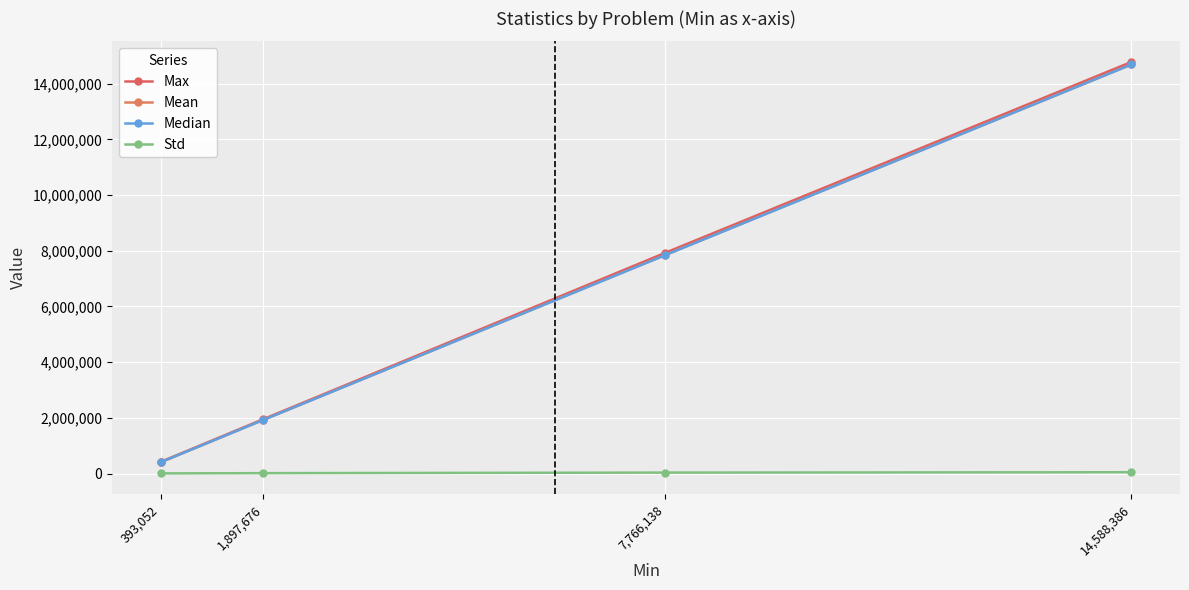

Reading right to left, extract all data points from this chart.

Max: 14,588,386=14781296.0	7,766,138=7921338.0	1,897,676=1957314.0	393,052=419670.0
Mean: 14,588,386=14690794.3	7,766,138=7845027.2	1,897,676=1930904.2	393,052=406085.1
Median: 14,588,386=14689464.0	7,766,138=7837530.0	1,897,676=1929406.0	393,052=405592.0
Std: 14,588,386=48900.9	7,766,138=35822.6	1,897,676=15665.4	393,052=6926.6